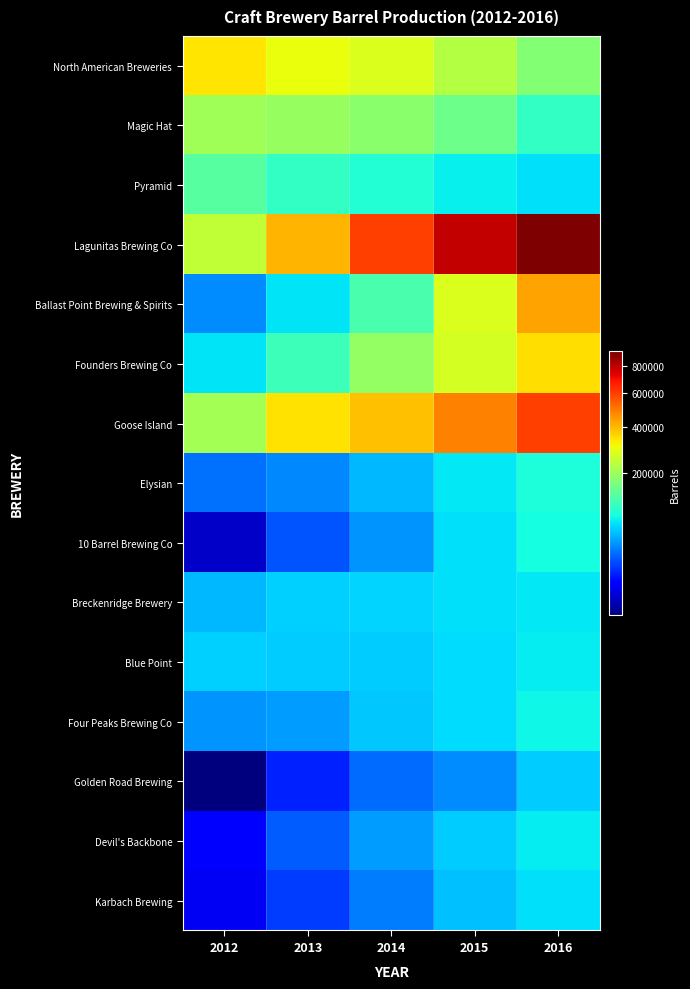

Between 2015 and 2016, which is larger?

2015